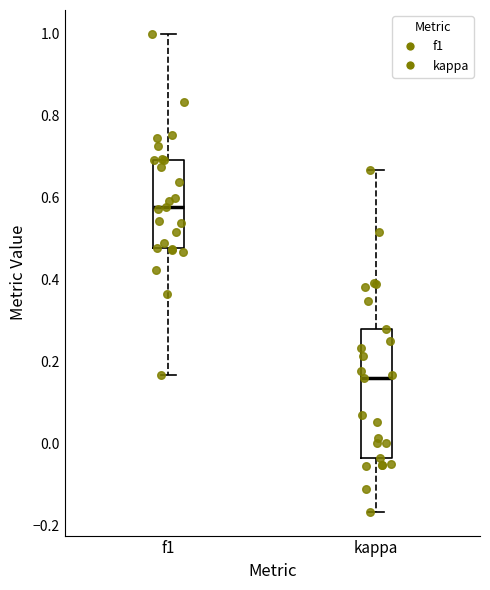

Reading left to right, transcribe this box plot: for each box, give where its median line is, the range the box spans, and where its two whiskers end, as read against the y-axis. The values are not printed on the chart, so give them approximately, as read against the axis.

f1: median 0.58, box 0.48 to 0.70, whiskers 0.16 to 1.00
kappa: median 0.16, box -0.04 to 0.28, whiskers -0.16 to 0.66